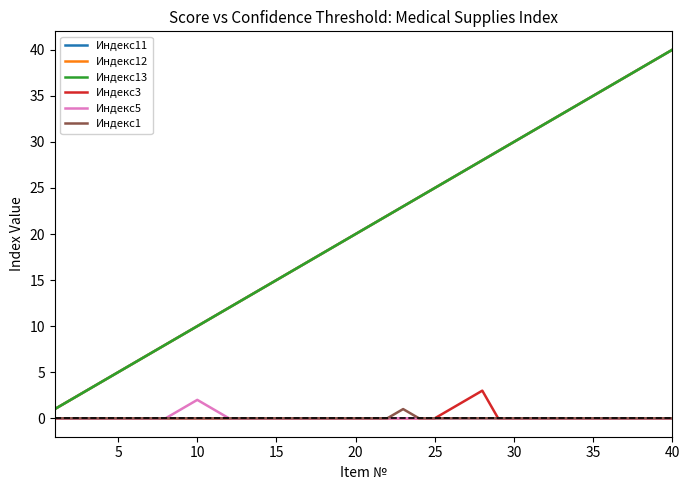

Does the chart display data point markers on the line(s)?

No